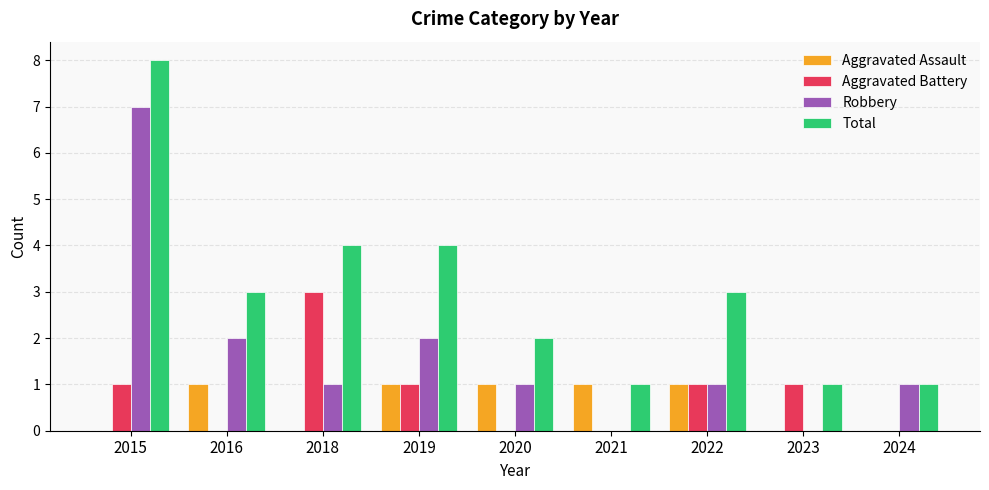

Which series has the largest total across all categories?

Total